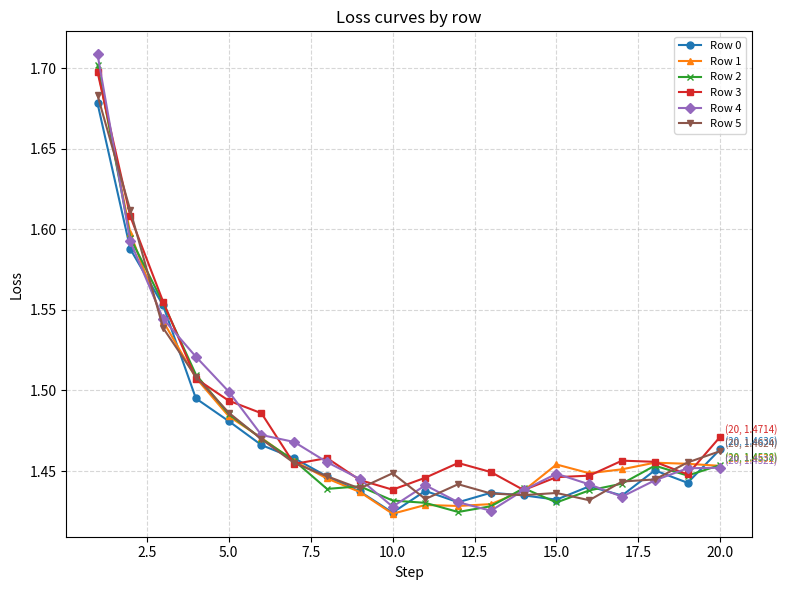

Which series has the widest spread of values?

Row 4